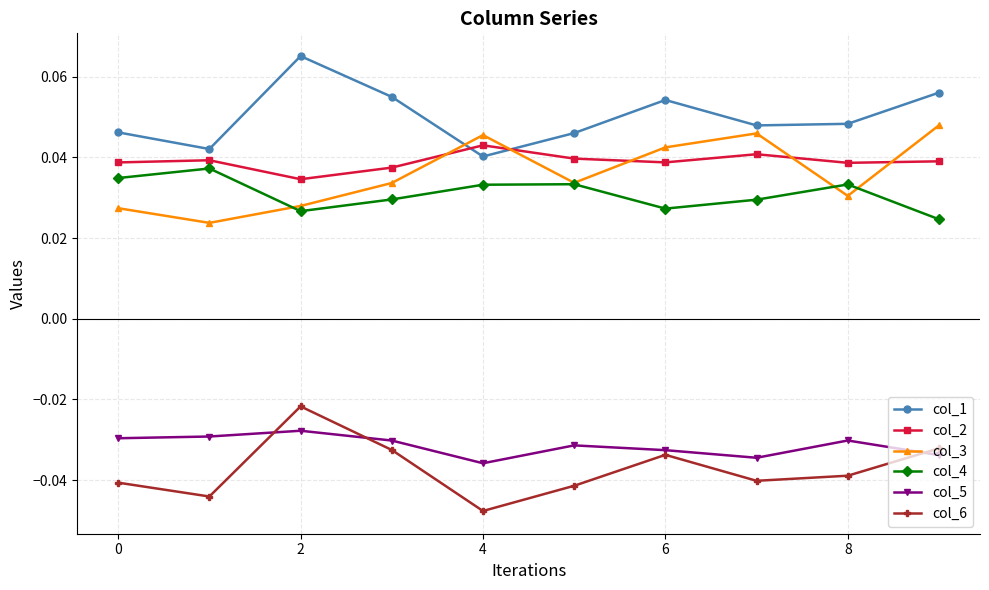

Rank the series by their maximum value, from highest to lowest.

col_1, col_3, col_2, col_4, col_6, col_5